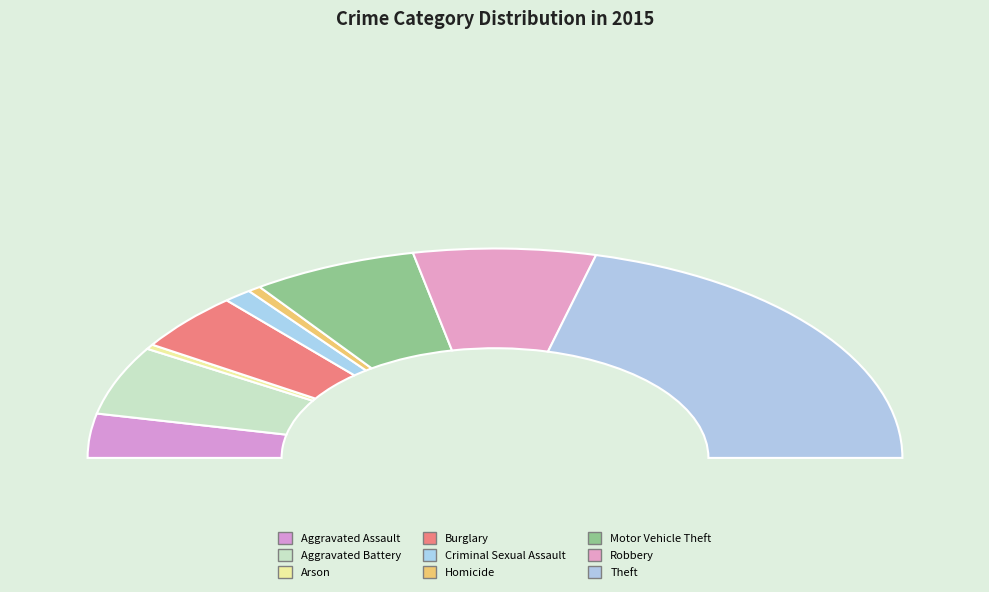

Rank the categories by value from highest to lowest.

Theft, Robbery, Motor Vehicle Theft, Aggravated Battery, Burglary, Aggravated Assault, Criminal Sexual Assault, Homicide, Arson